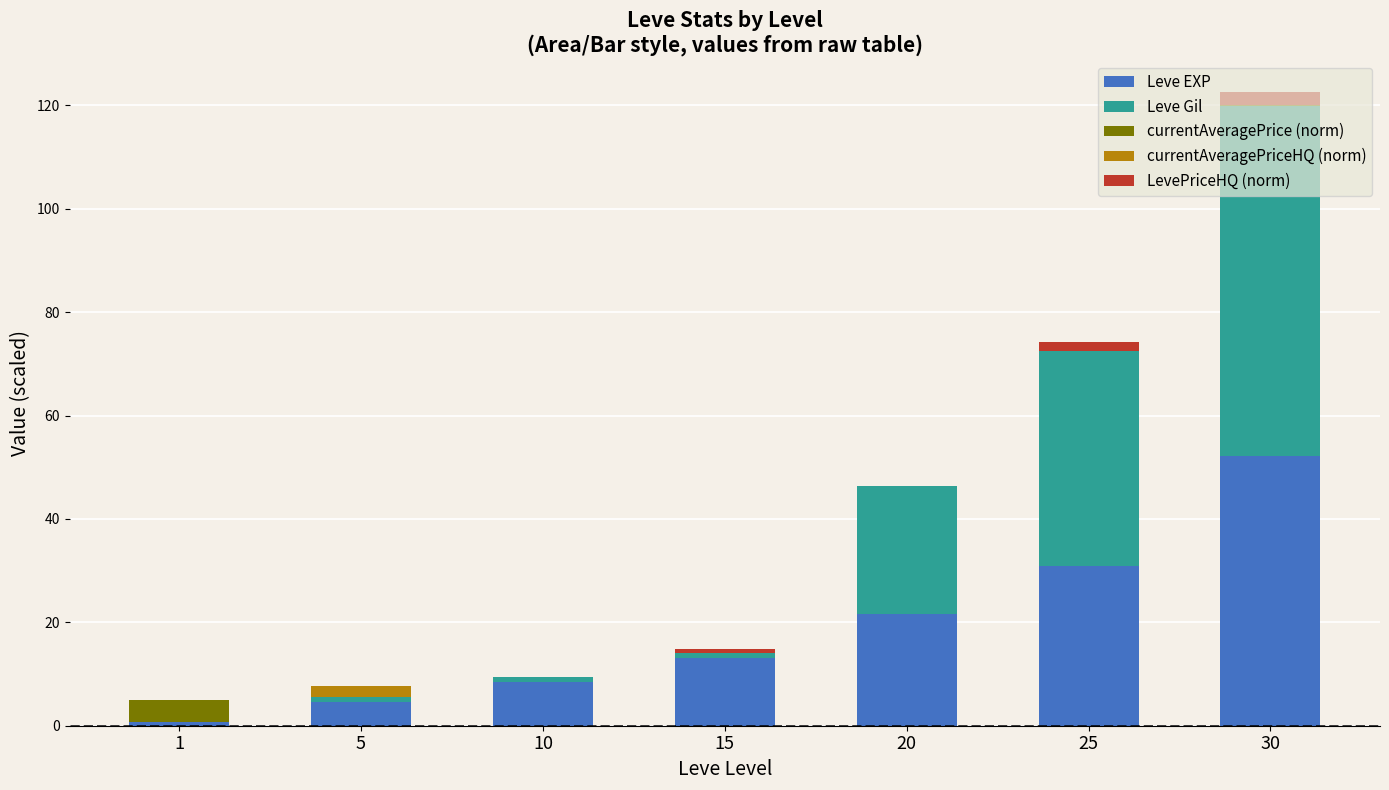

What is the sum of all Leve EXP values?

131.4